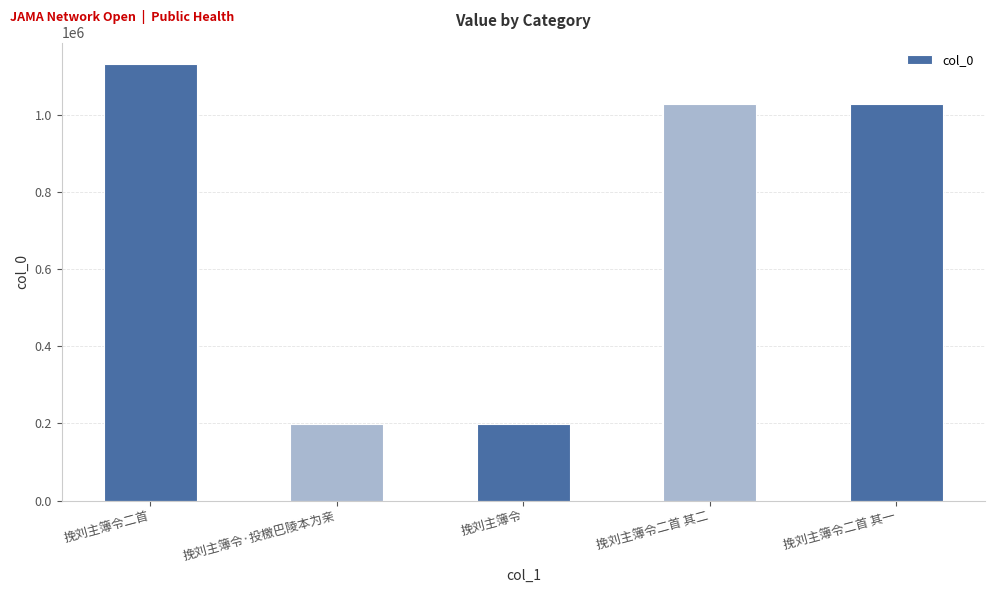

The chart shows a value of 44419 at 挽刘主簿令·投檄巴陵本为亲. True or false?

False